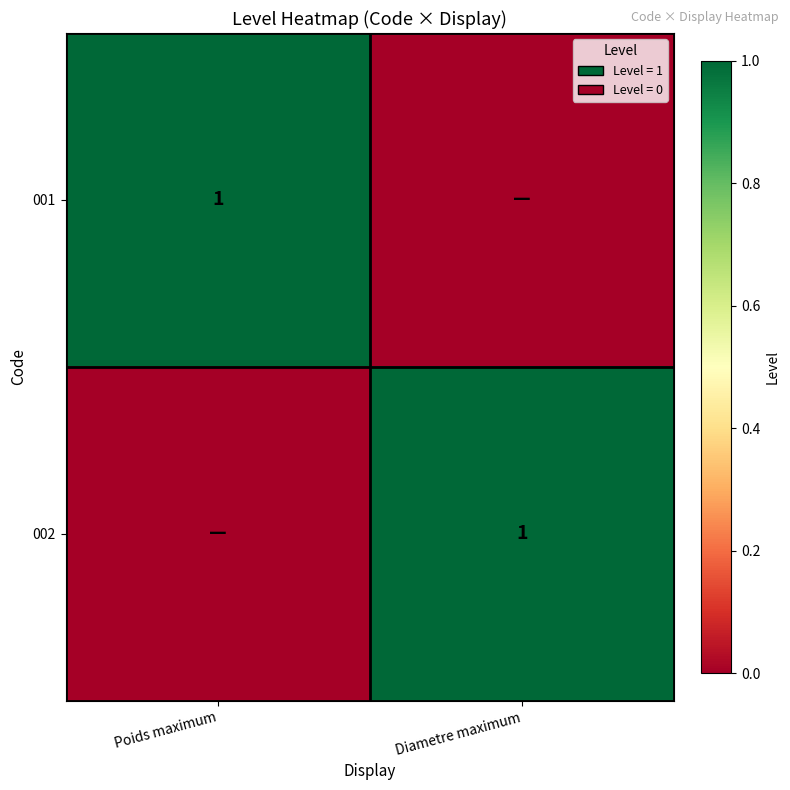

The 001 series shows 1 at Poids maximum. True or false?

True